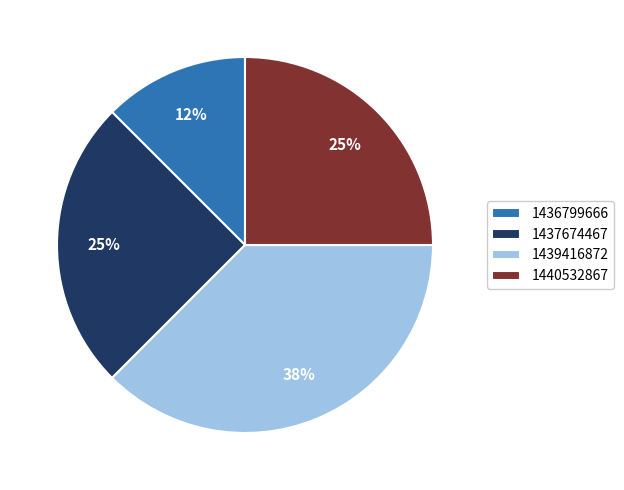

To the nearest percent, what is the average slice percentage?

25%